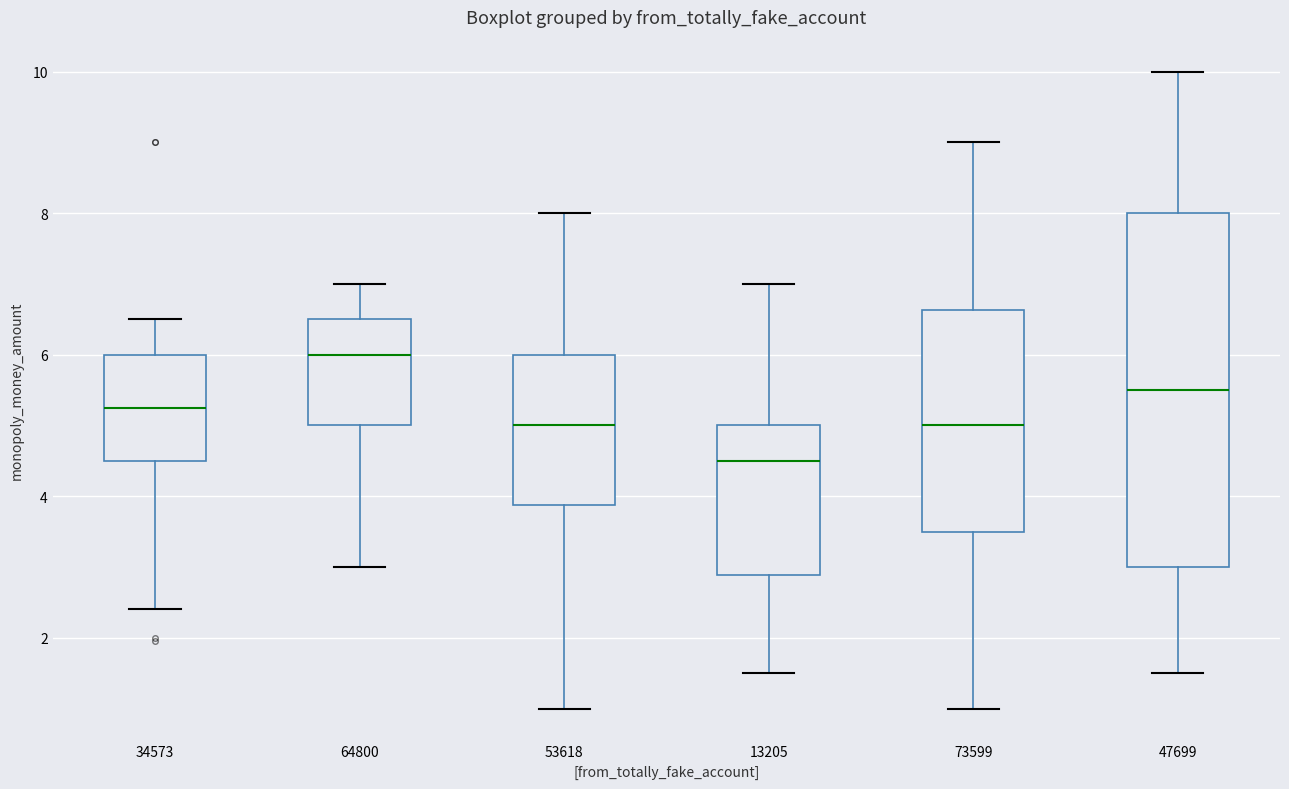

Reading left to right, transcribe this box plot: for each box, give where its median line is, the range the box spans, and where its two whiskers end, as read against the y-axis. The values are not printed on the chart, so give them approximately, as read against the axis.

34573: median 5.2, box 4.6 to 6.0, whiskers 2.4 to 6.6
64800: median 6.0, box 5.0 to 6.6, whiskers 3.0 to 7.0
53618: median 5.0, box 3.8 to 6.0, whiskers 1.0 to 8.0
13205: median 4.6, box 2.8 to 5.0, whiskers 1.6 to 7.0
73599: median 5.0, box 3.6 to 6.6, whiskers 1.0 to 9.0
47699: median 5.6, box 3.0 to 8.0, whiskers 1.6 to 10.0